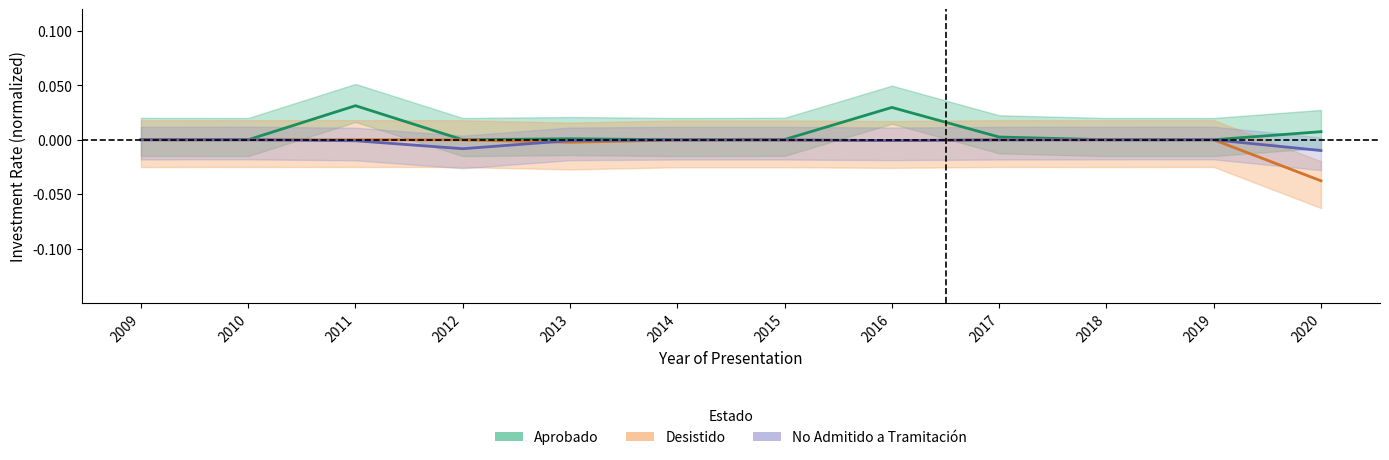

In Aprobado, how many points are lower than both neighbors (excluding endpoints)?

3